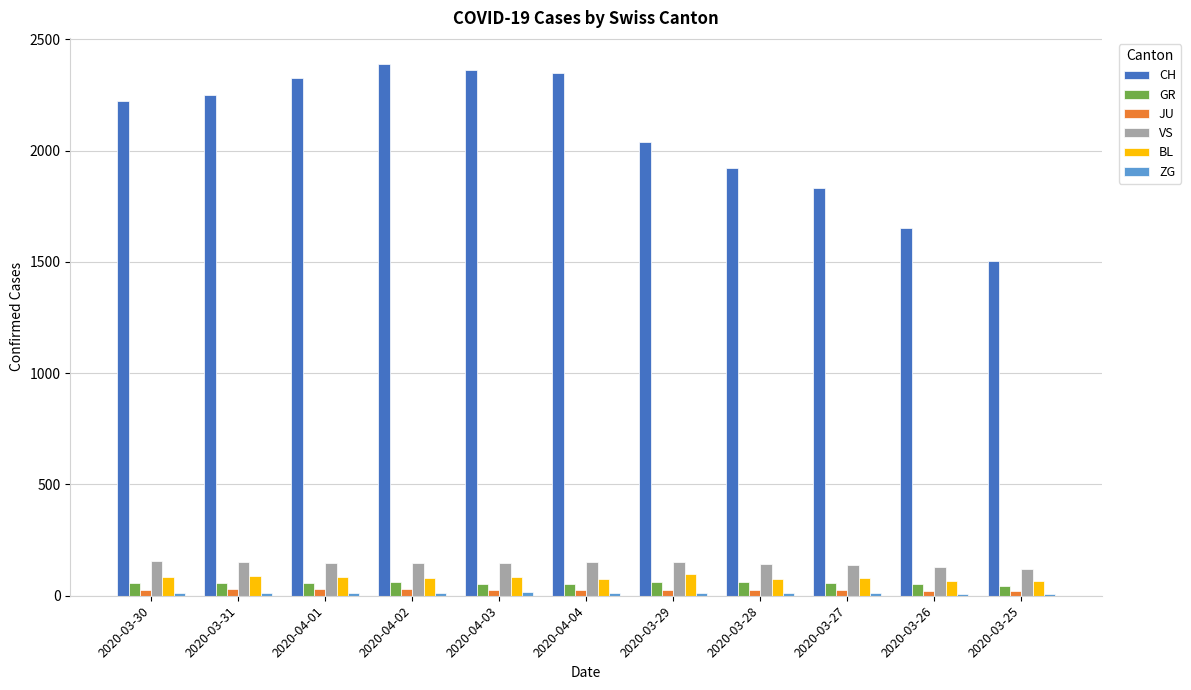

Is the value of VS at 2020-03-28 greater than the value of JU at 2020-04-04?

Yes